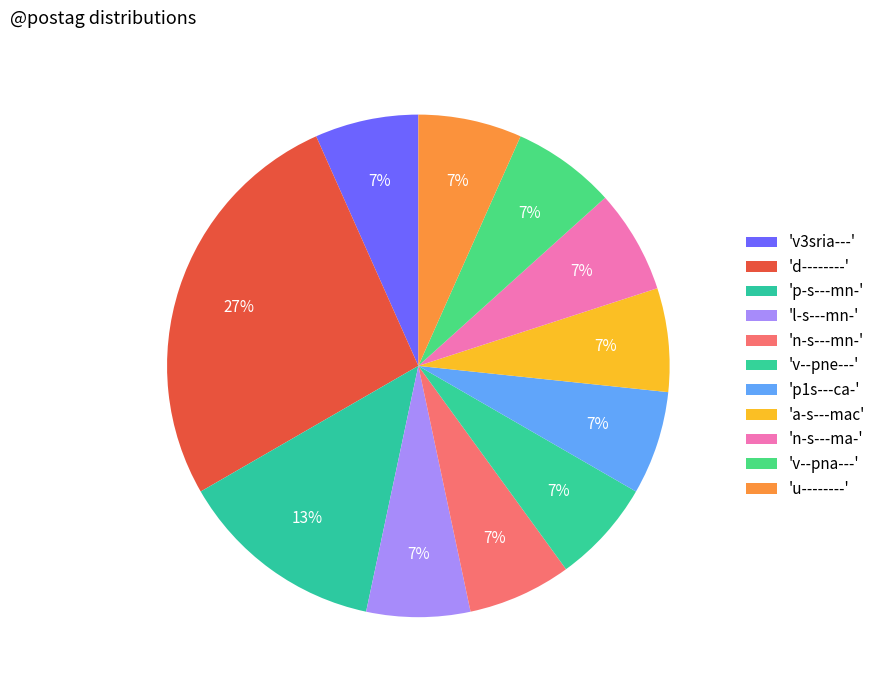

How many segments does this pie chart have?

11